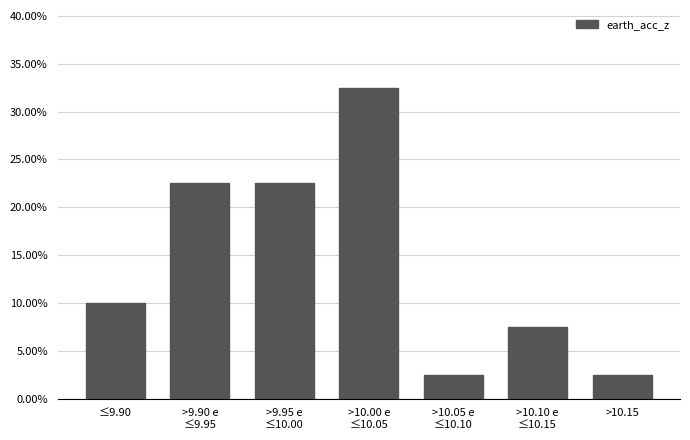

Reading left to right, what are all the values shown in this chart?

10.0	22.5	22.5	32.5	2.5	7.5	2.5